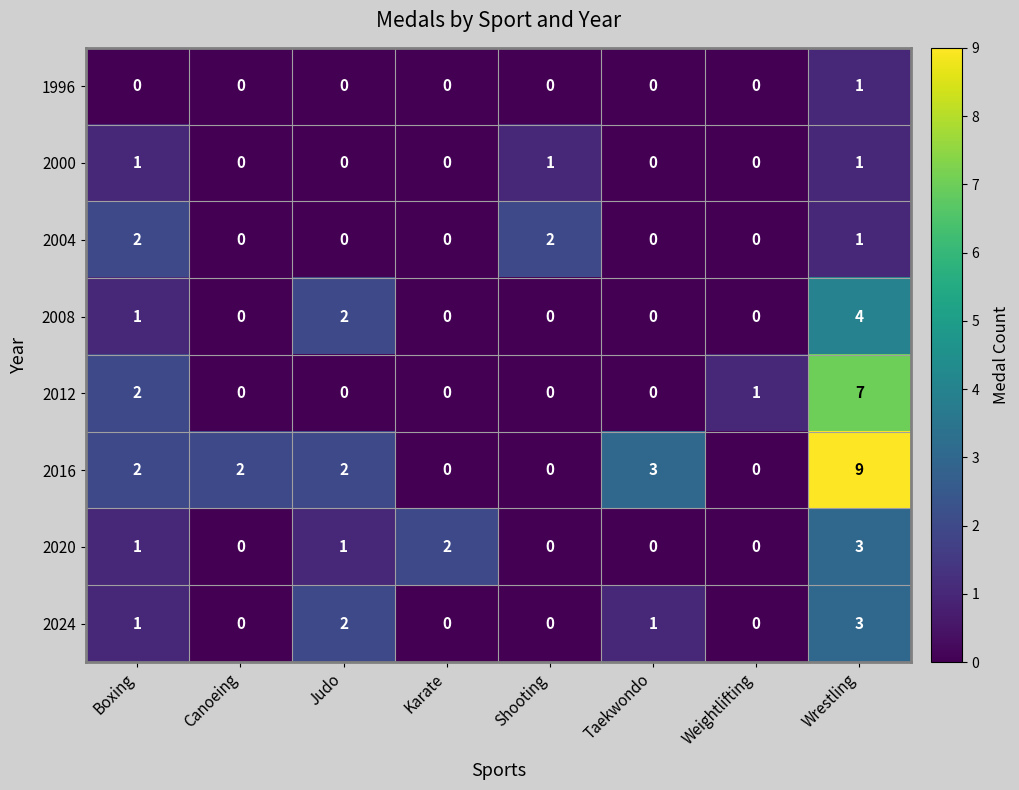

The value of 2008 at Karate is 0. True or false?

True